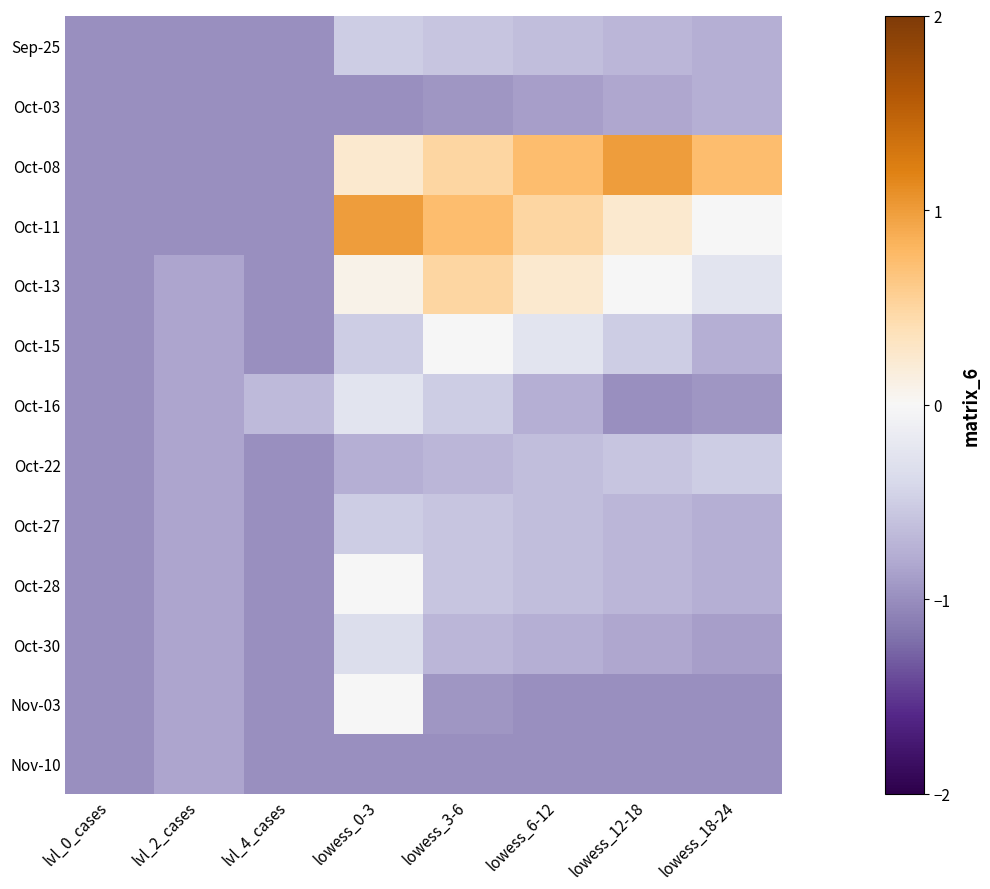

Which category has the lowest value across all series?

lvl_0_cases